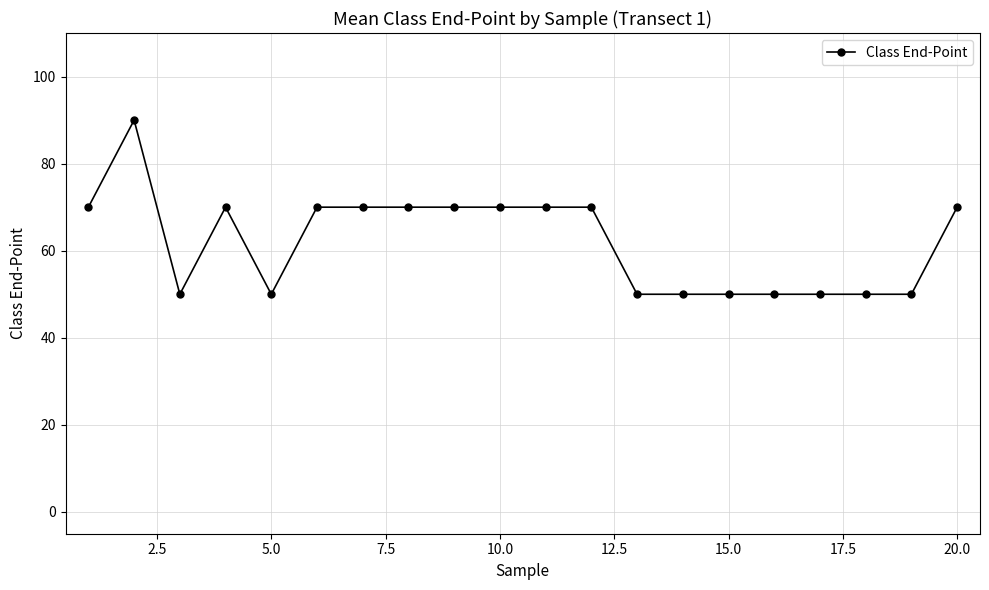

What is the greatest value displayed?

90